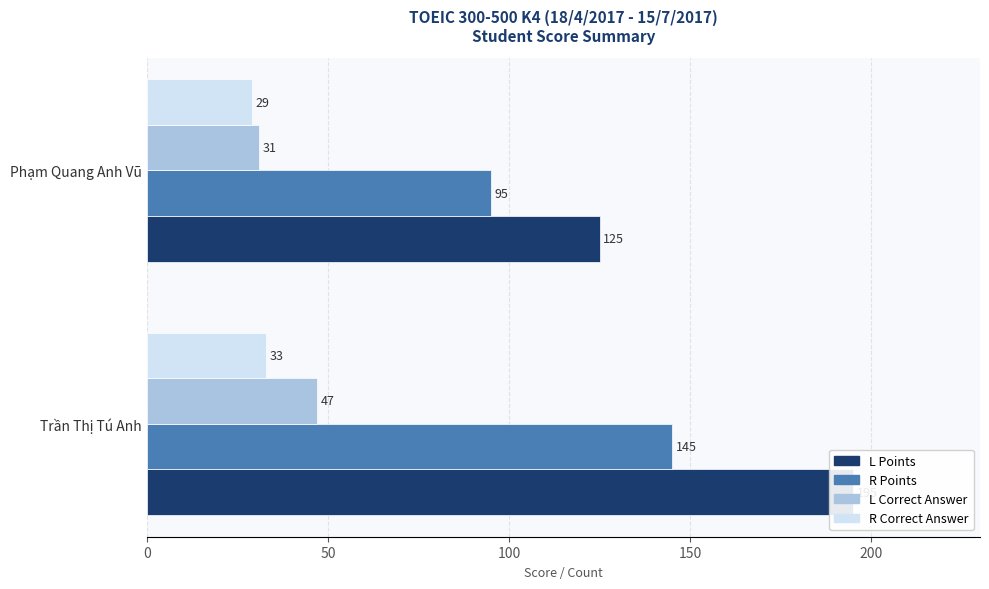

List the series in order of their peak value, highest first.

L Points, R Points, L Correct Answer, R Correct Answer